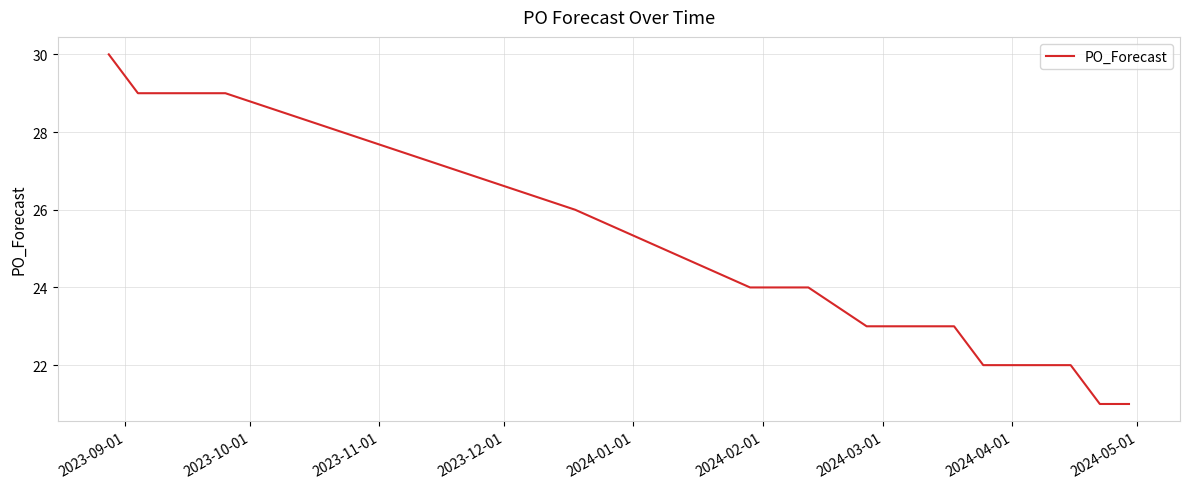

Reading left to right, what are all the values shown in this chart?

30	29	29	29	29	26	25	24	24	23	23	23	23	22	22	22	22	21	21